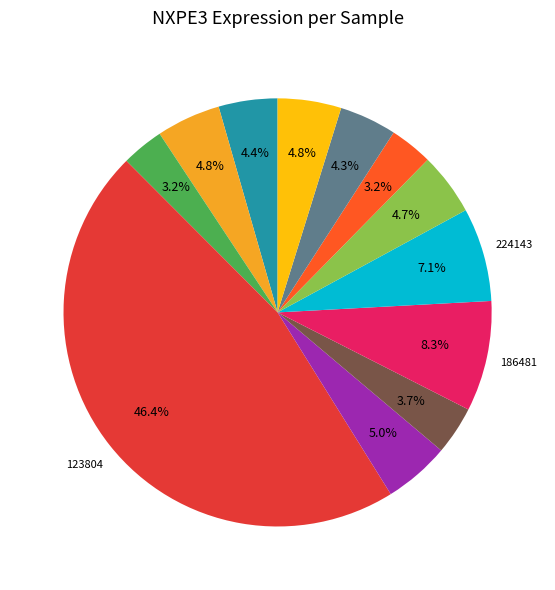

Does any single category account for the majority?

No